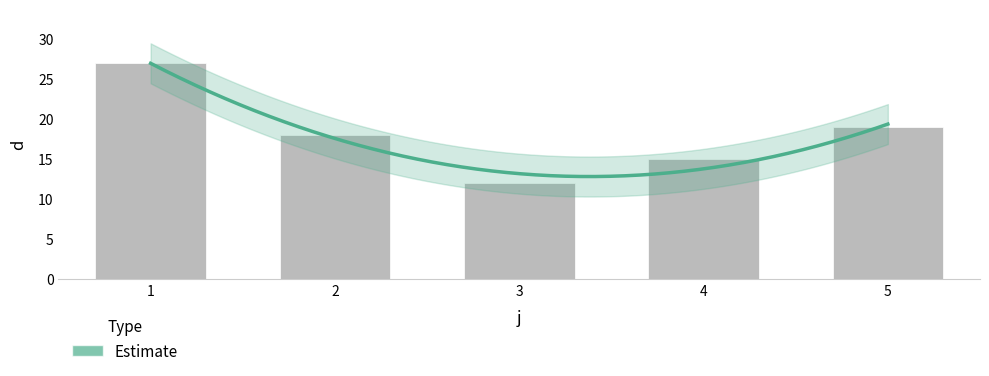

Read the value at 1, to the nearest 10.

30